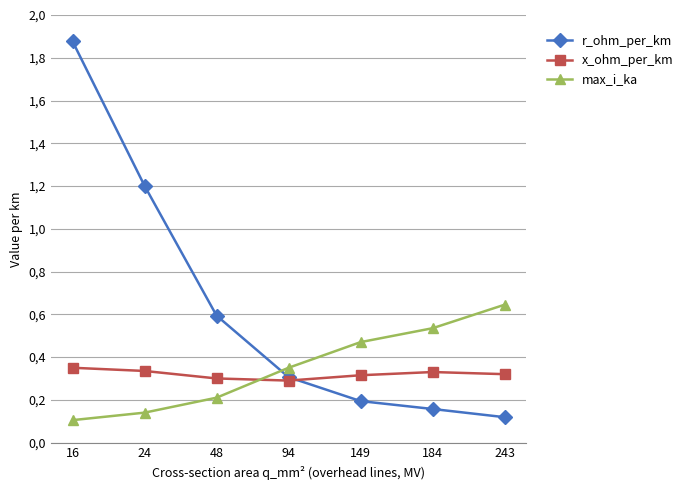

Does the chart have visible grid lines?

Yes